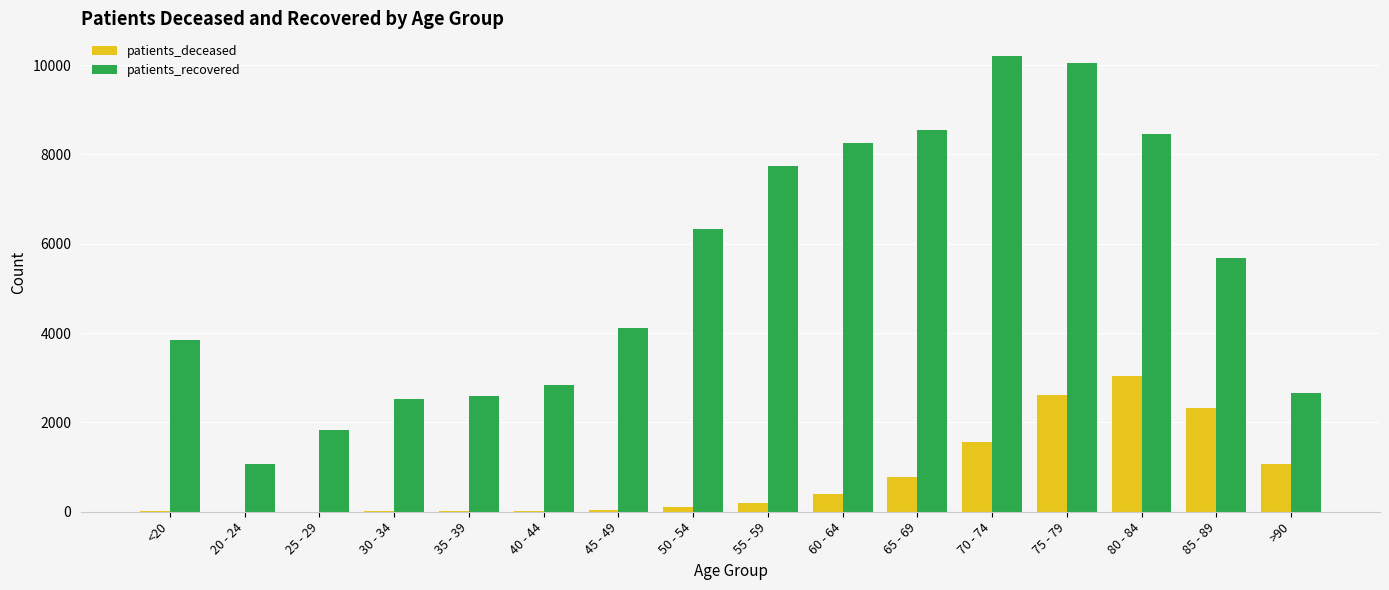

True or false: patients_deceased has a value of 2617 at 75 - 79.

True